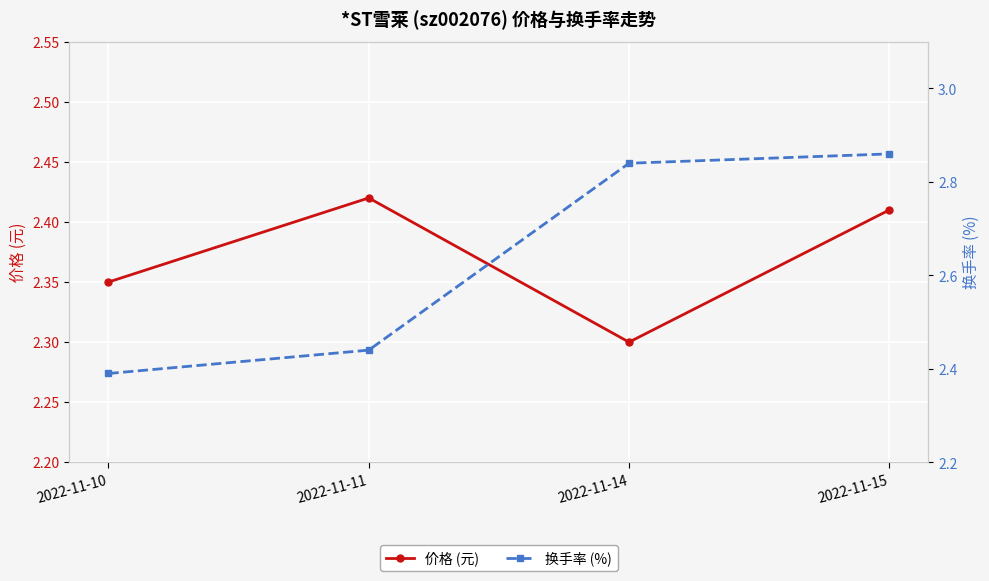

The value of 换手率 (%) at 2022-11-14 is 2.8. True or false?

True